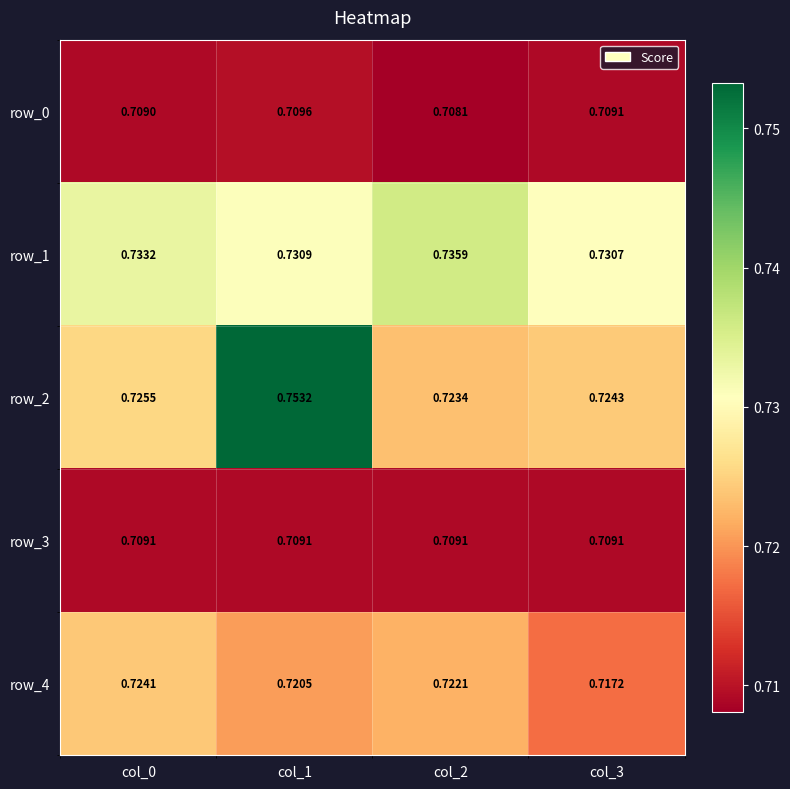

Reading left to right, transcribe all the data shown in this chart.

row_0: 0.7	0.7	0.7	0.7
row_1: 0.7	0.7	0.7	0.7
row_2: 0.7	0.8	0.7	0.7
row_3: 0.7	0.7	0.7	0.7
row_4: 0.7	0.7	0.7	0.7